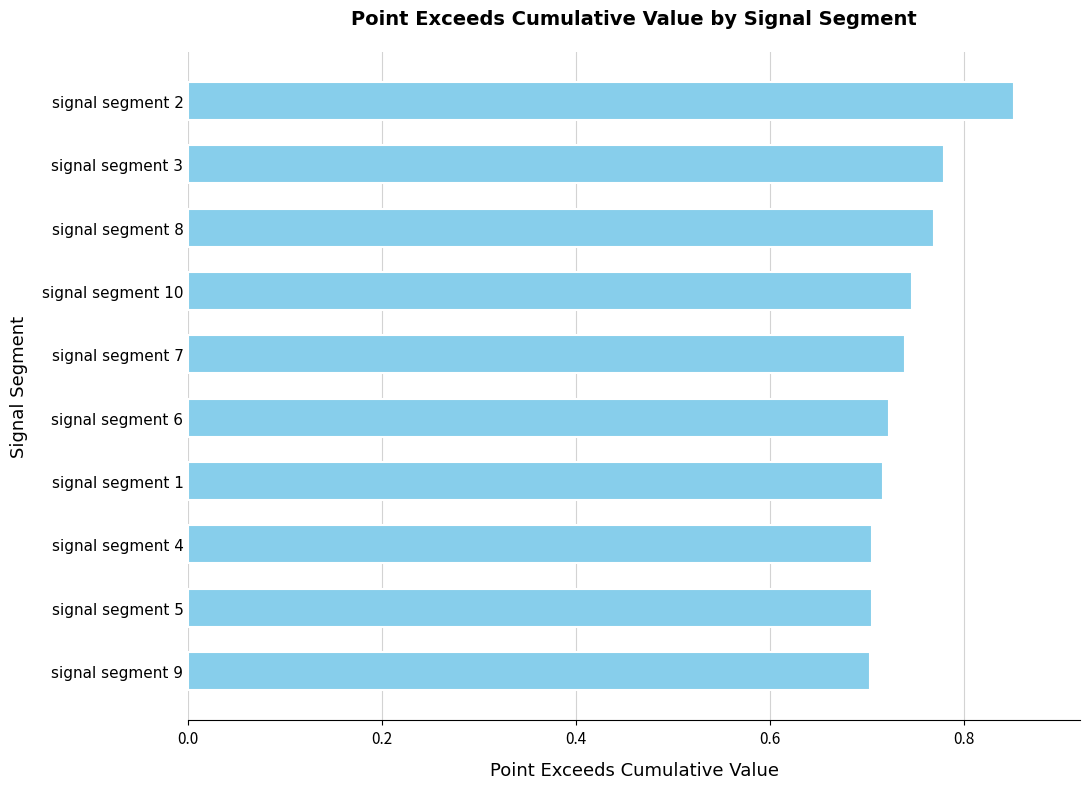

What is the sum of the values at signal segment 6 and signal segment 1?

1.4